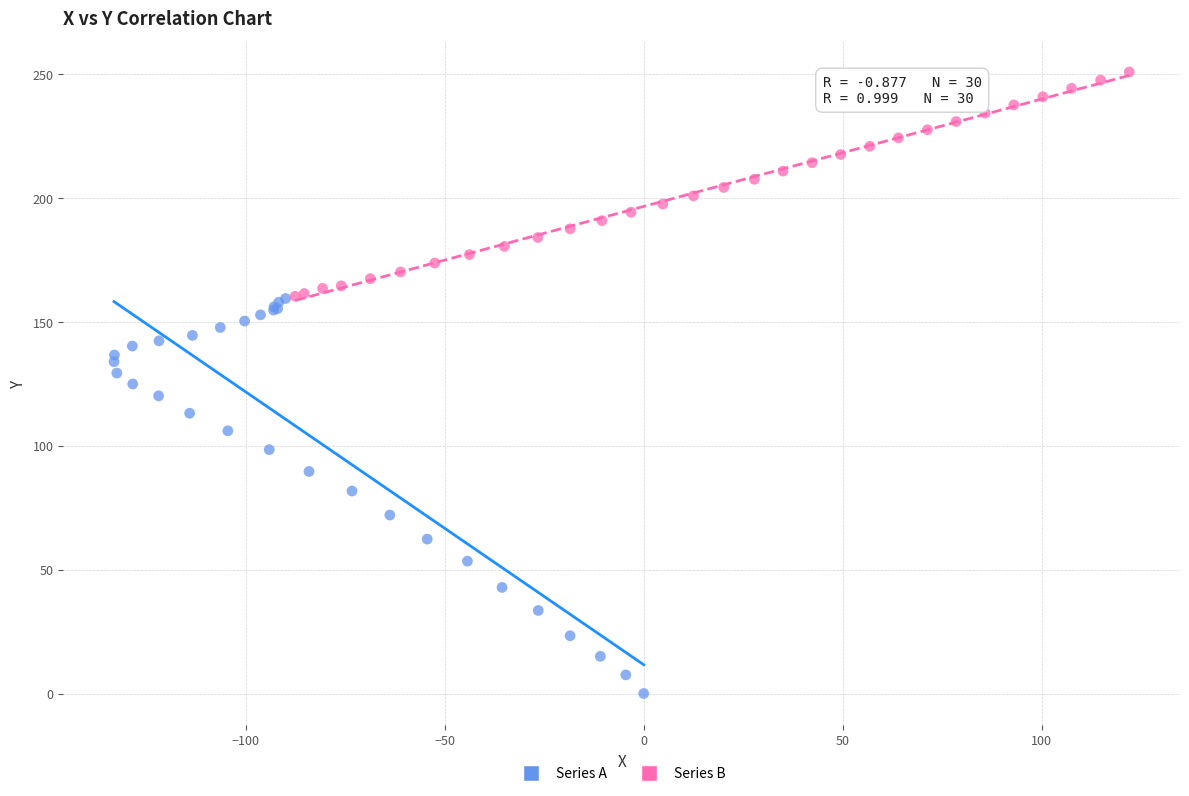

Which series contains the lowest Y value?

Series A